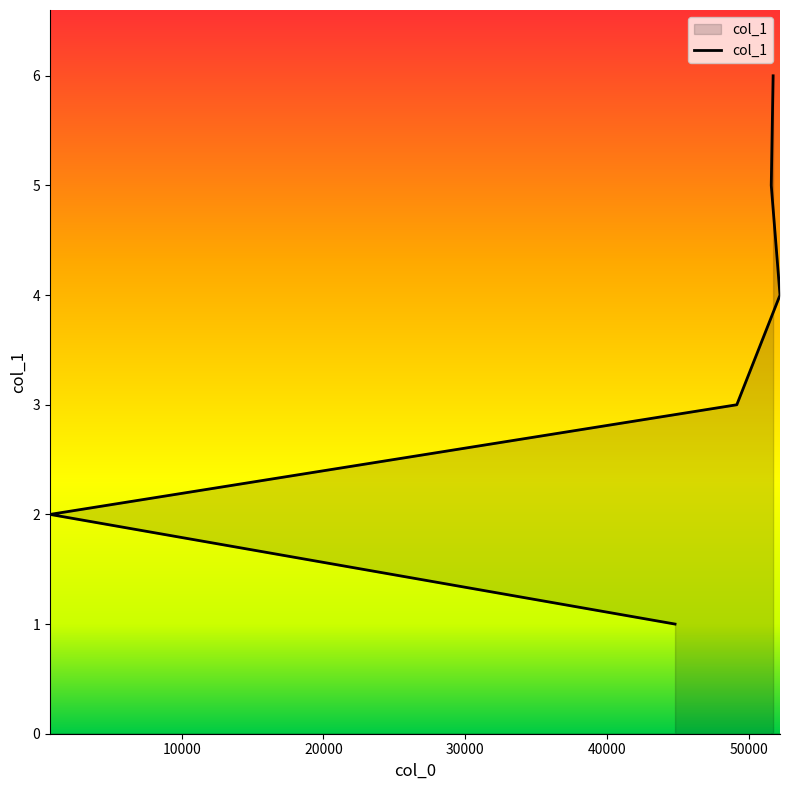

True or false: the data shows 2 at 20000.

False